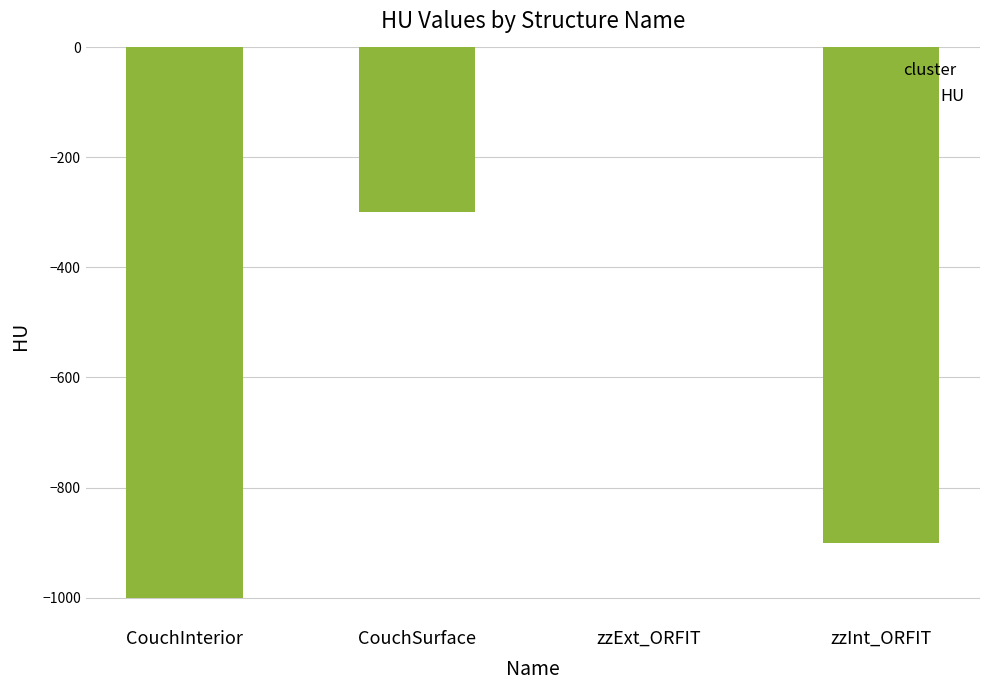

How many values are between -900 and 0?

3